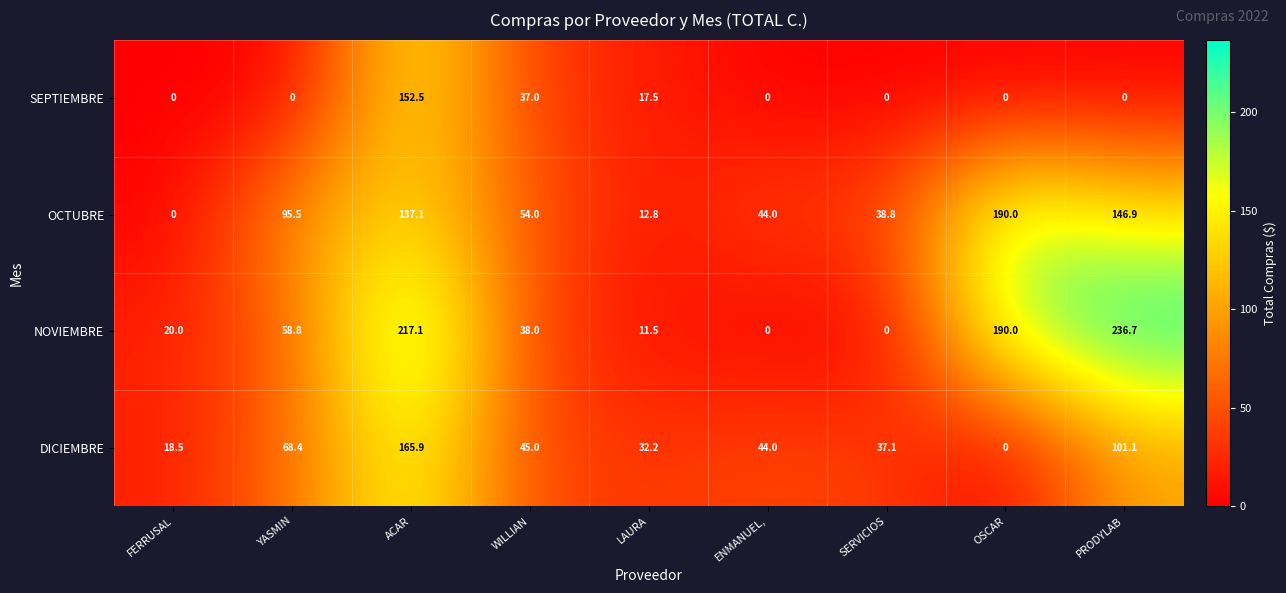

What is the difference between the OCTUBRE values at ENMANUEL, and ACAR?

93.1